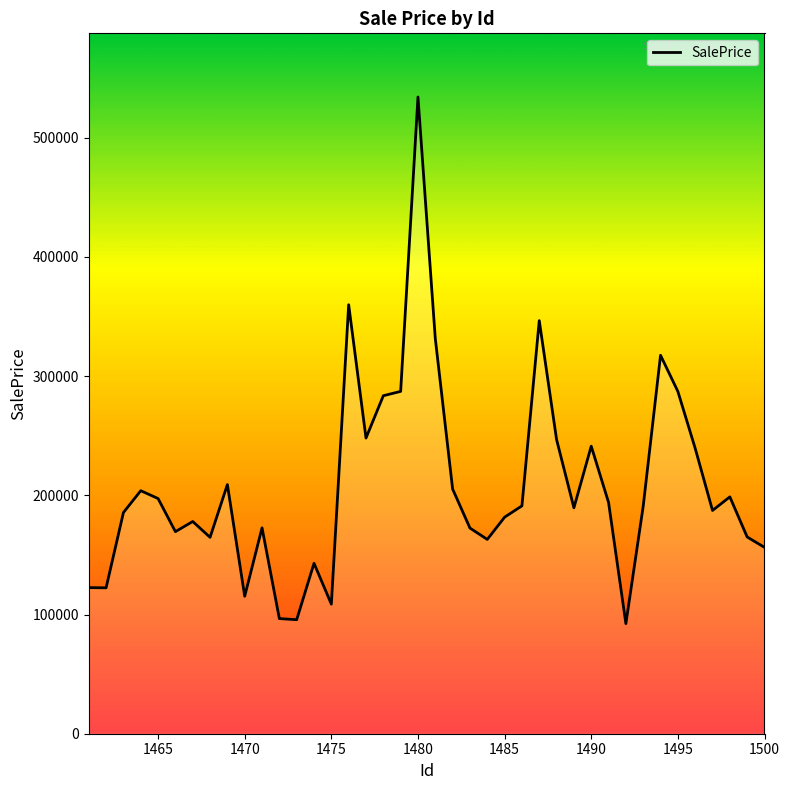

How many lines are shown in the chart?

1